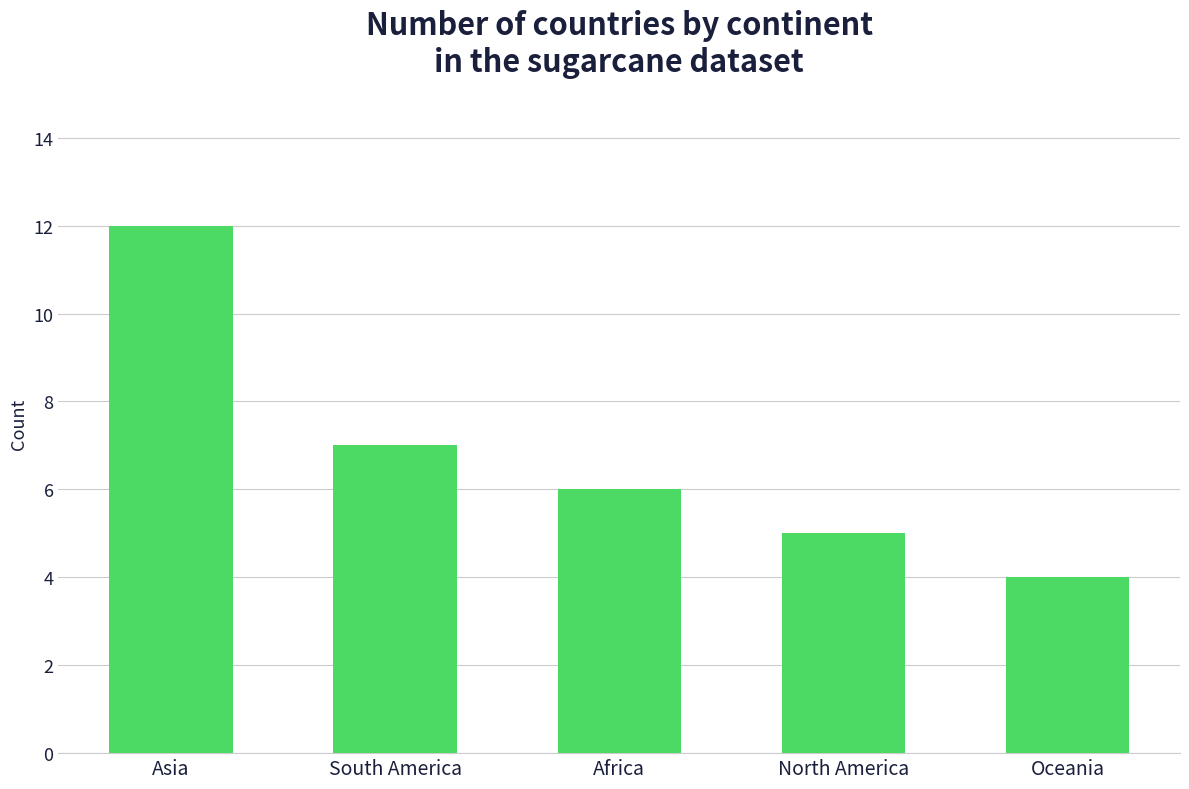

The value at North America is 5. True or false?

True